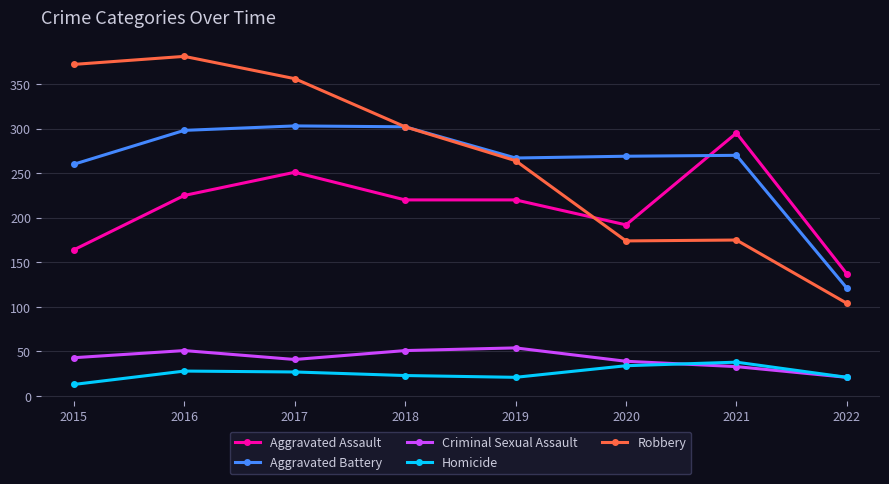

Does the chart have visible grid lines?

Yes